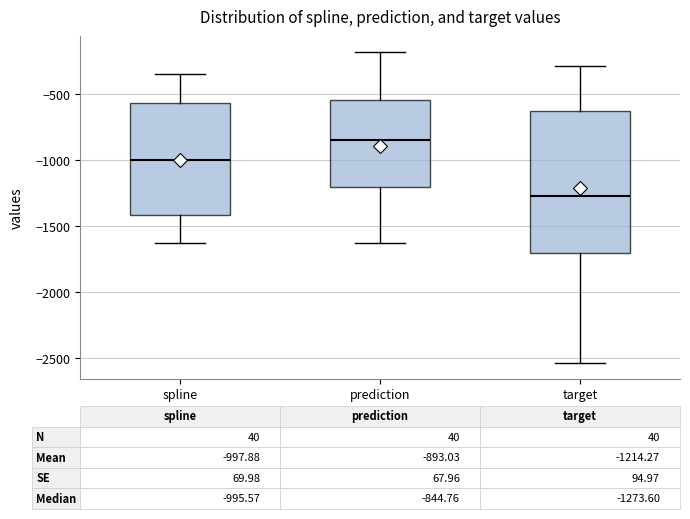

Comparing the boxes themselves (not the whiskers), which one is the tallest?

target